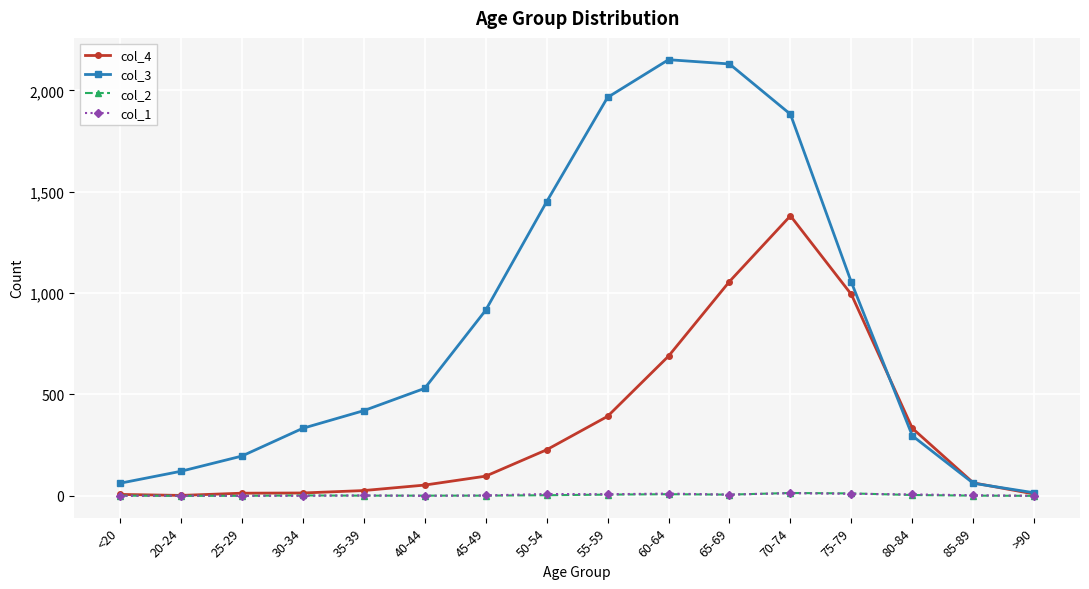

The col_3 series shows 3516 at 55-59. True or false?

False